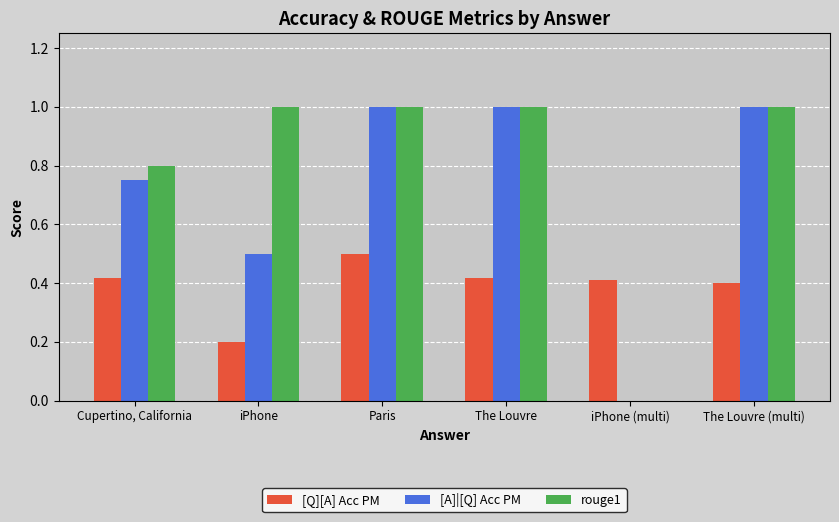

What is the sum of all [Q][A] Acc PM values?

2.3